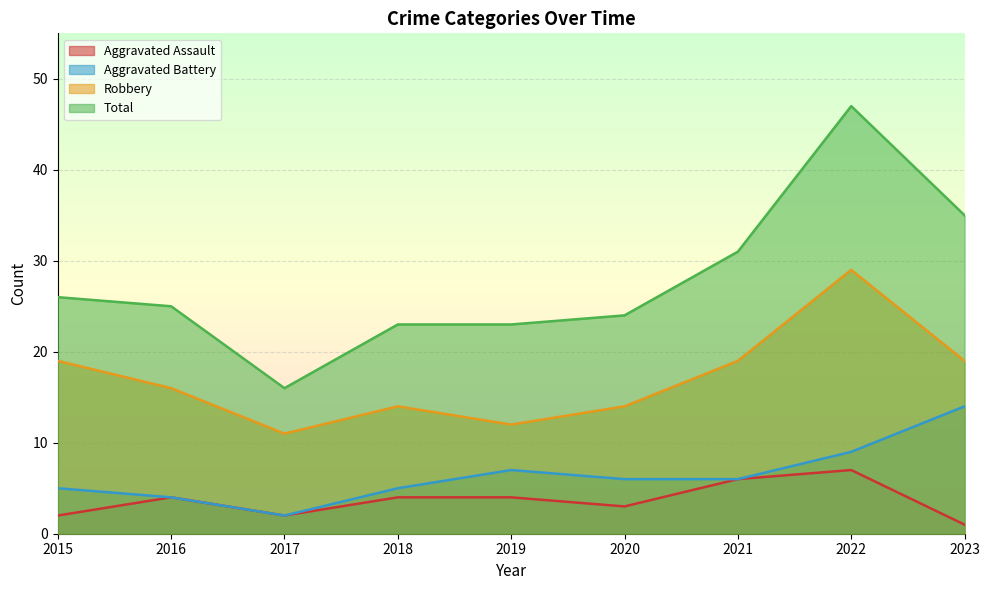

True or false: Robbery and Total intersect in this chart.

False